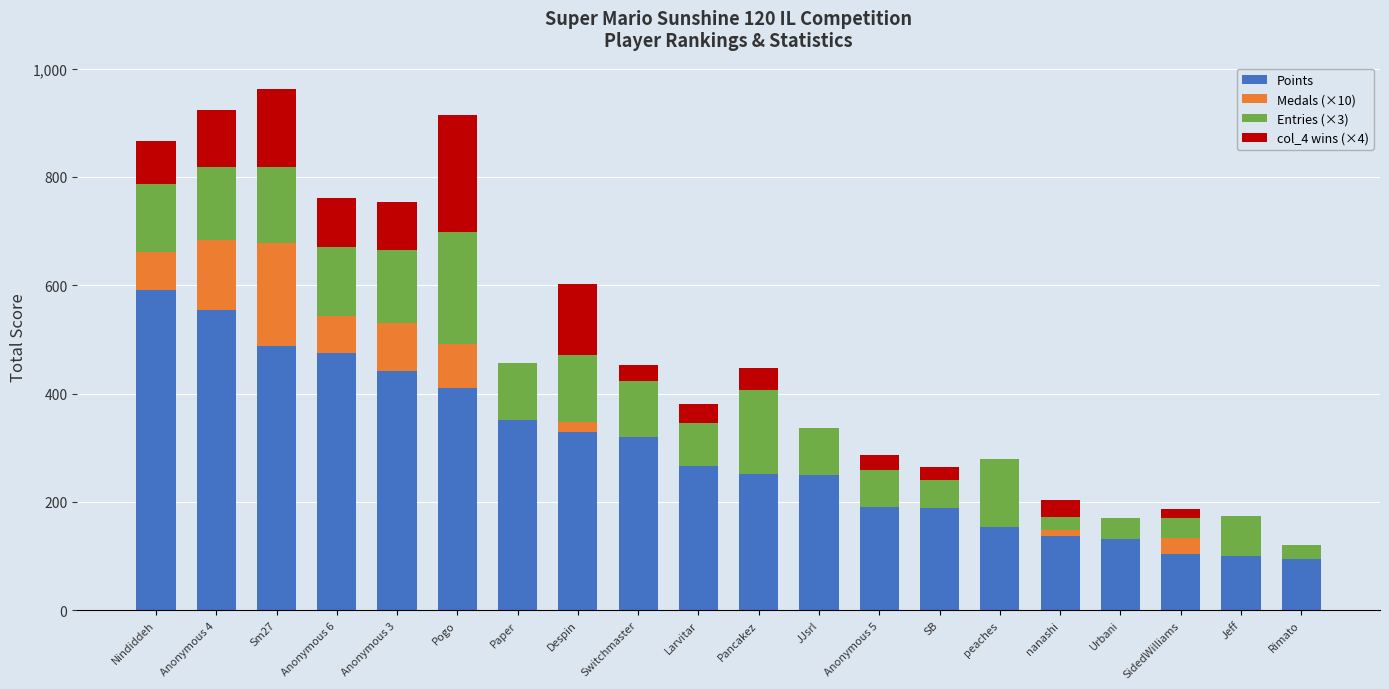

What is the total value across all series at Rimato?

121